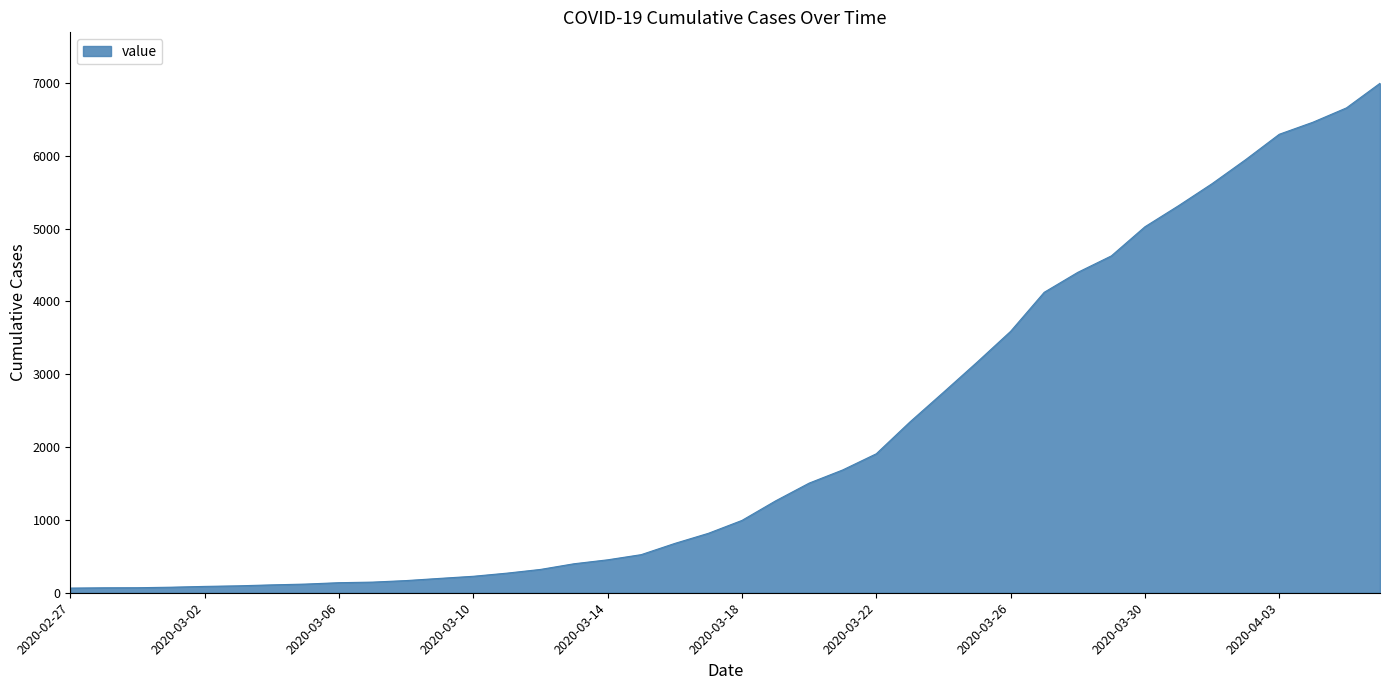

How many lines are shown in the chart?

1